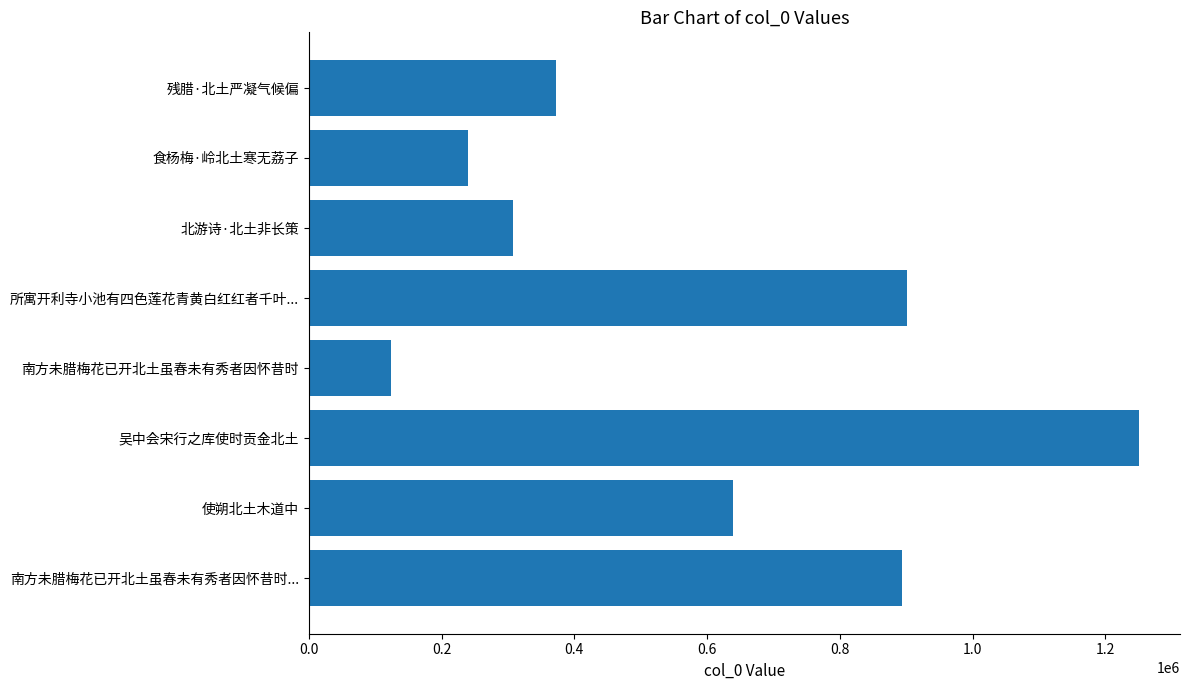

True or false: the data shows 893060 at 南方未腊梅花已开北土虽春未有秀者因怀昔时....

True